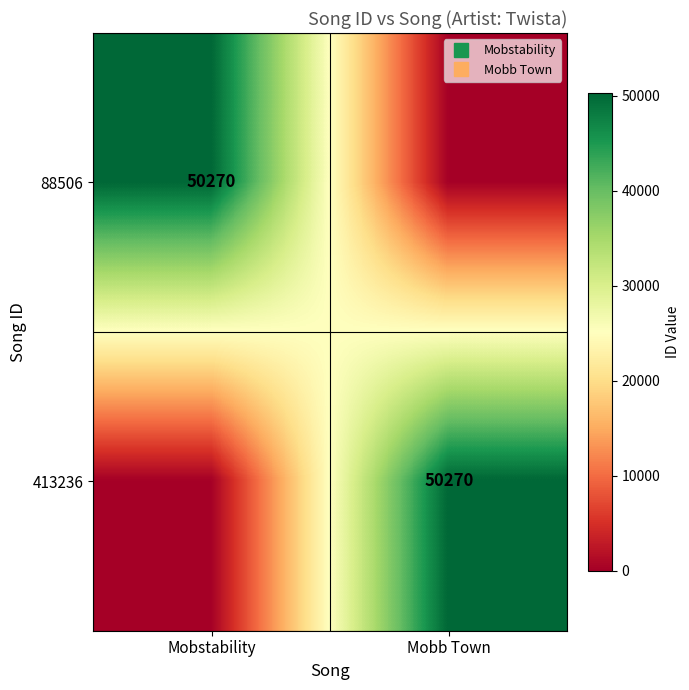

What is the total value across all series at Mobb Town?

50270